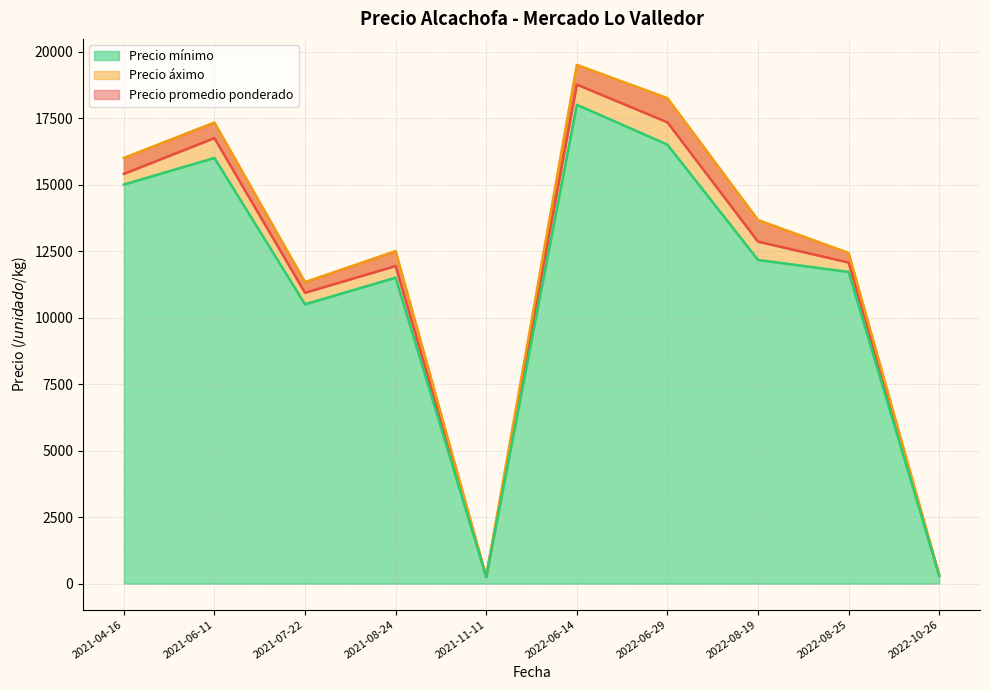

Where is Precio mínimo nearest to the value 9125?

2021-07-22